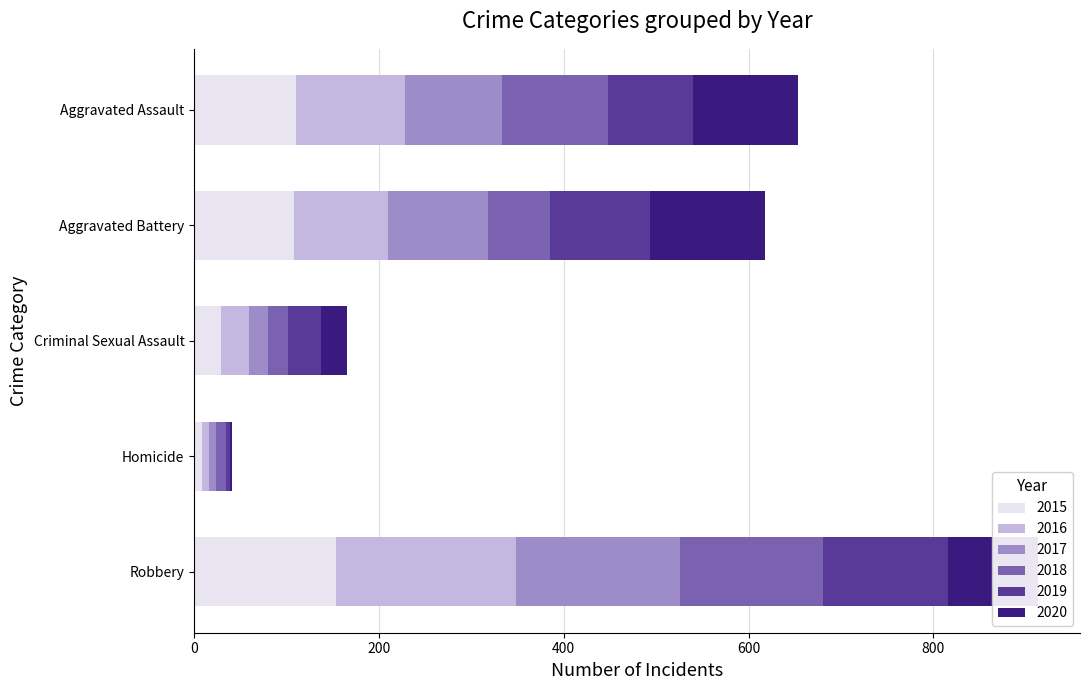

At which category is the sum across all series the highest?

Robbery